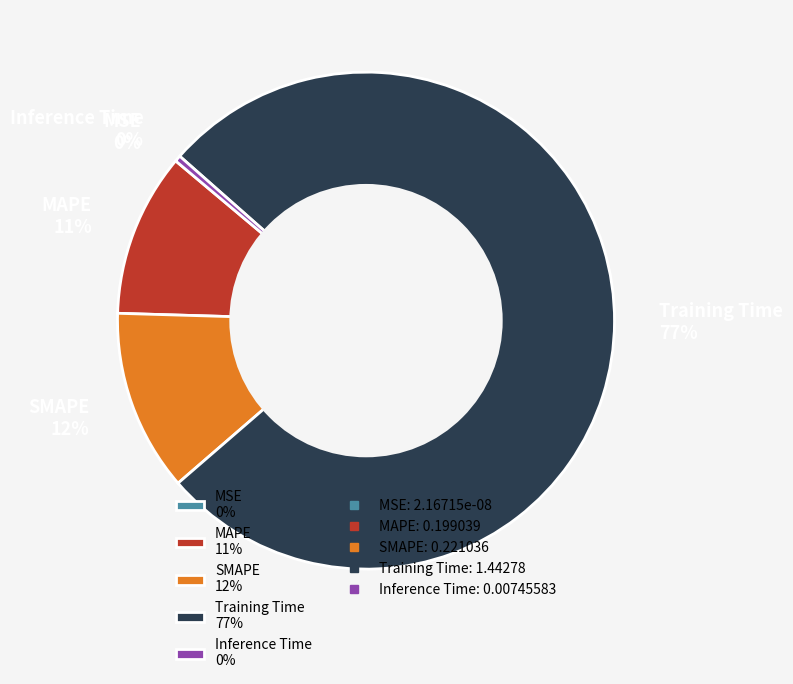

Which slice is the smallest?

MSE